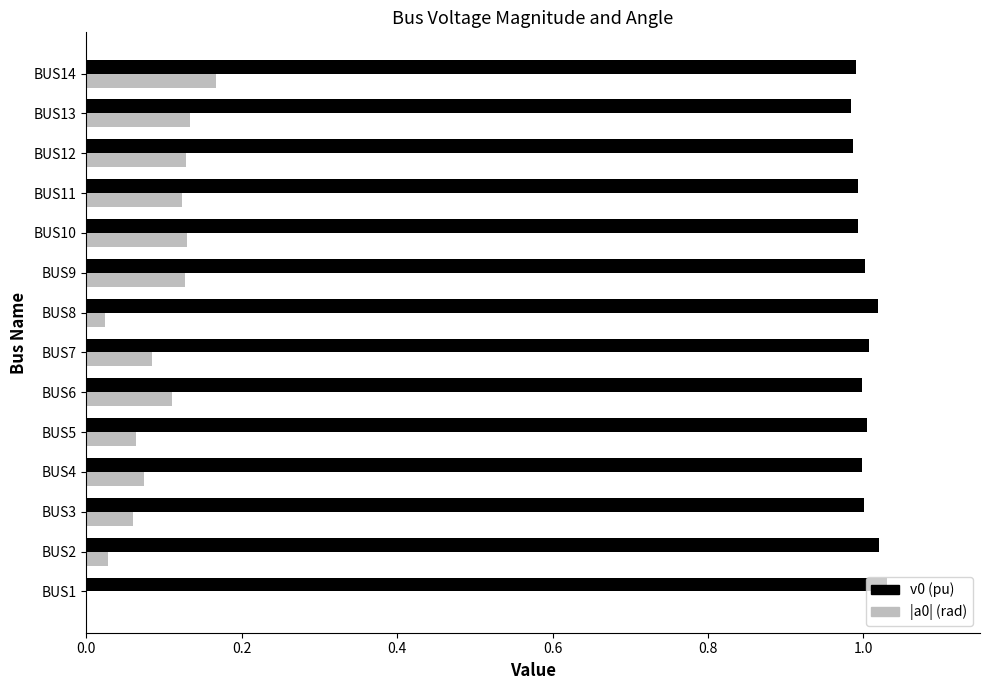

What is the total value across all series at BUS4?

1.1